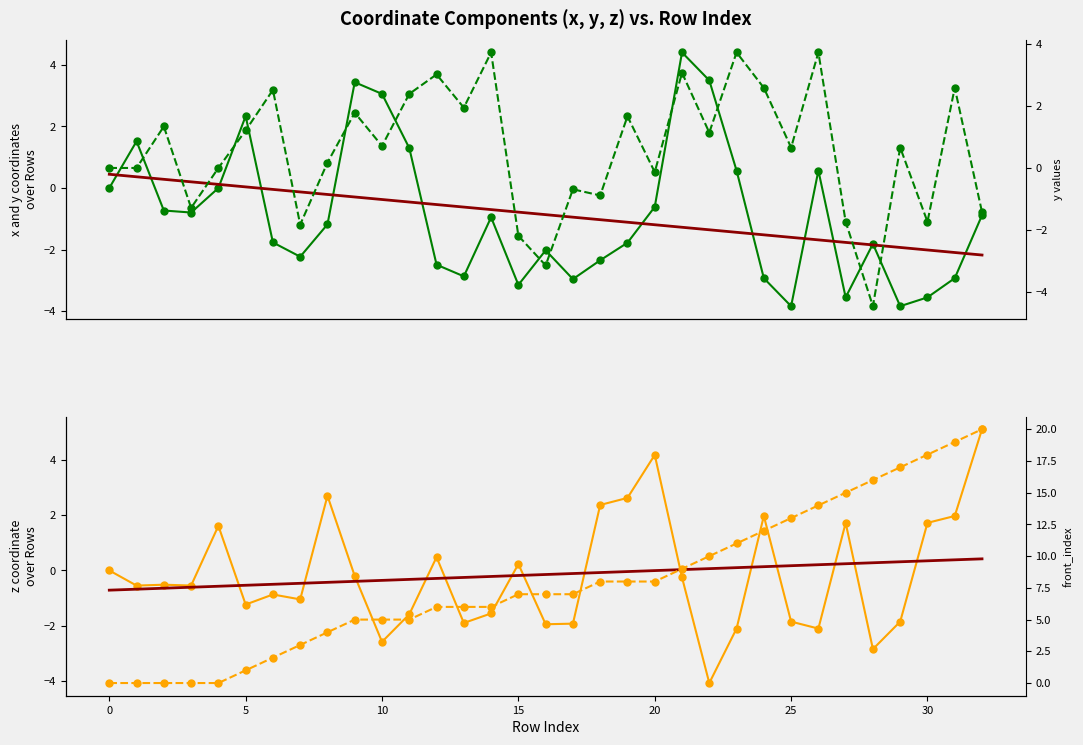

Is the value of z trend at 23 greater than the value of x at 24?

Yes